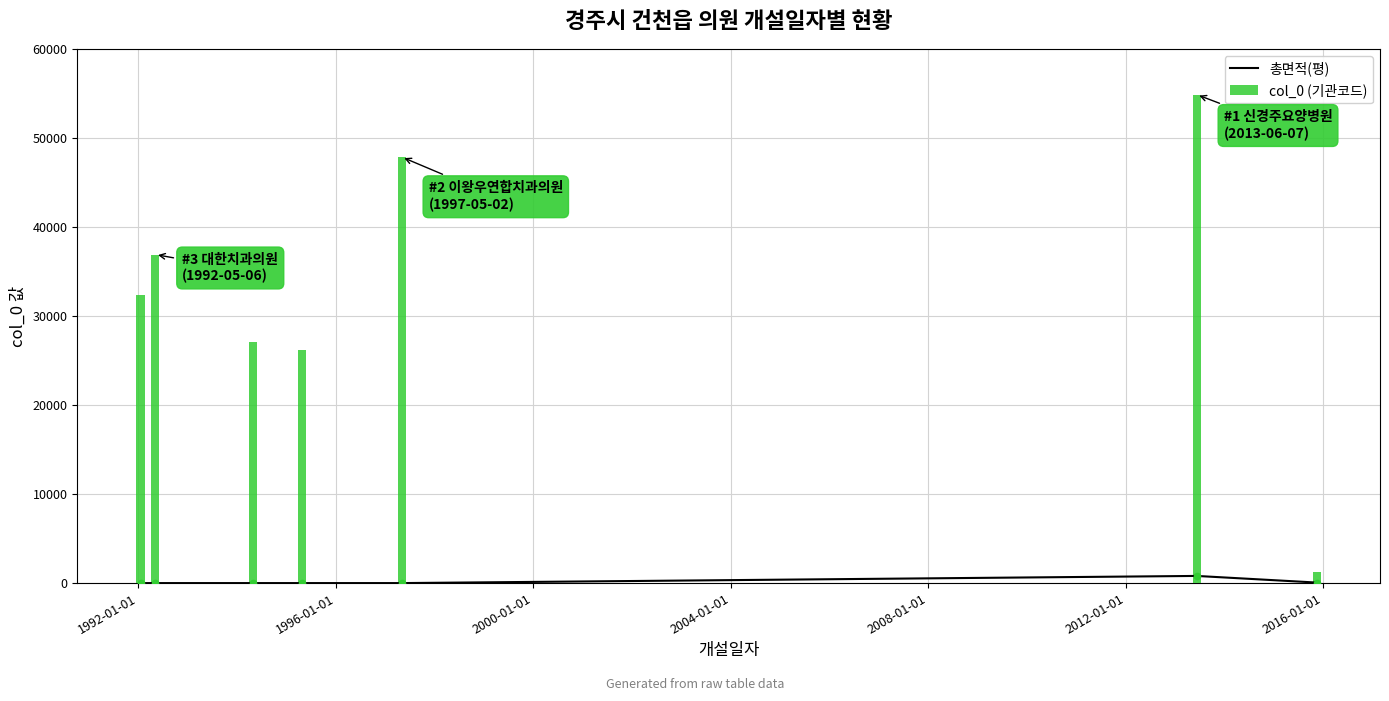

Which series has the largest Y range (max minus min)?

col_0 (기관코드)